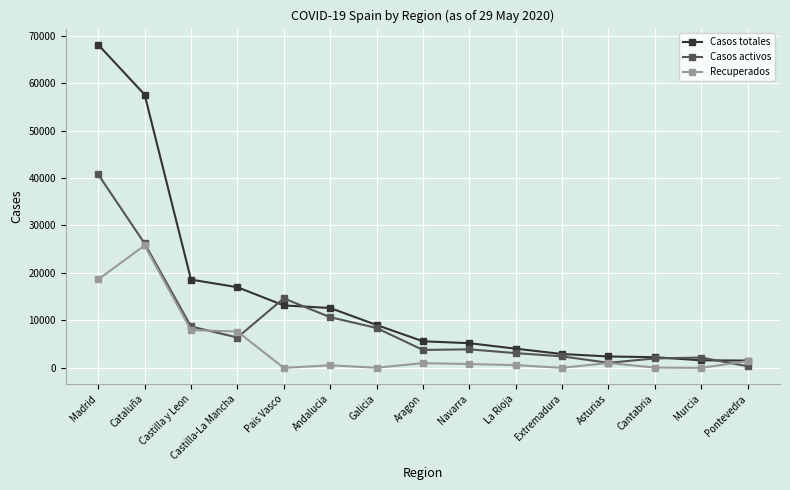

At how many categories does at least one series exceed 39241?

2